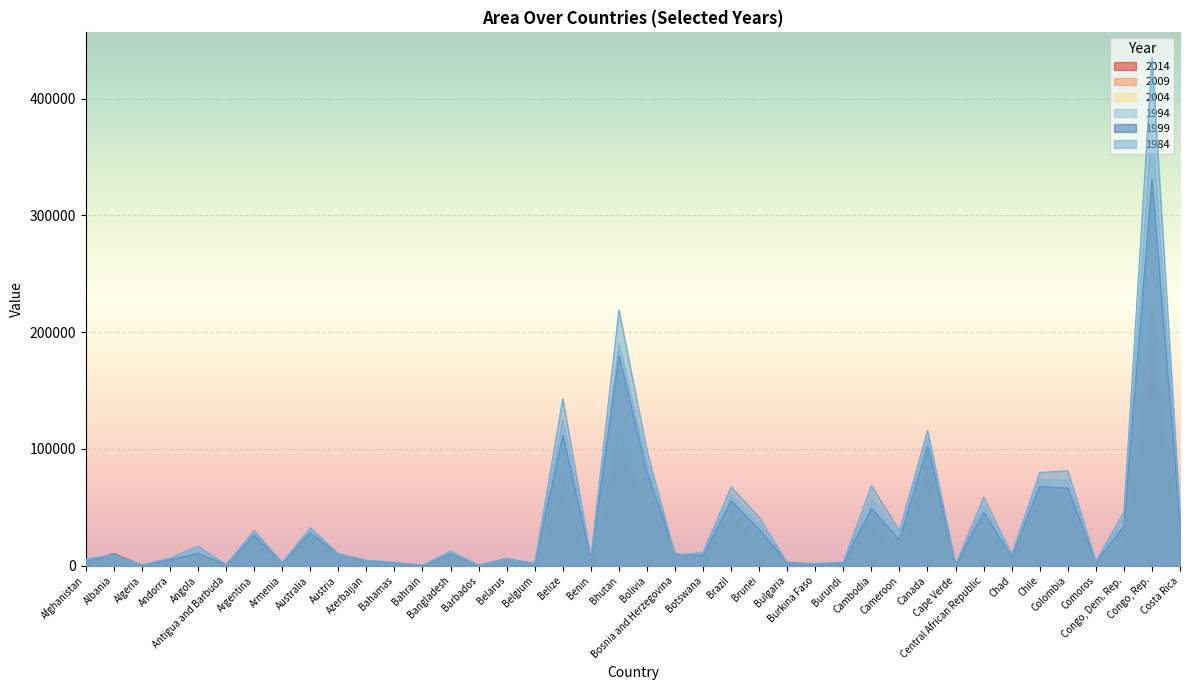

What is the label of the 26th point from the right?

Barbados